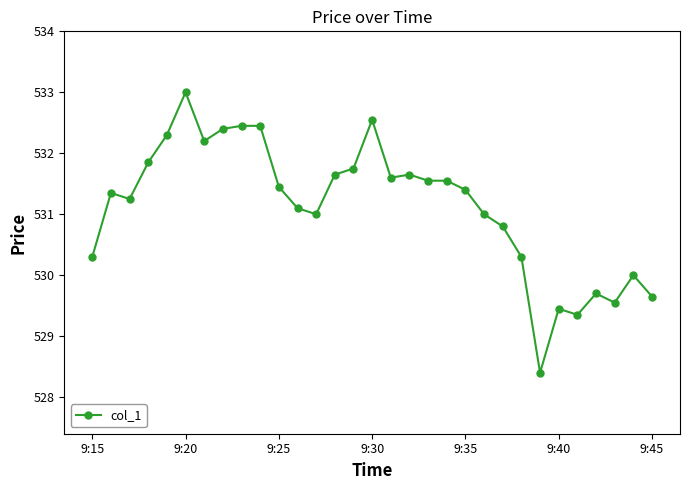

What is the sum of all values?

16465.0